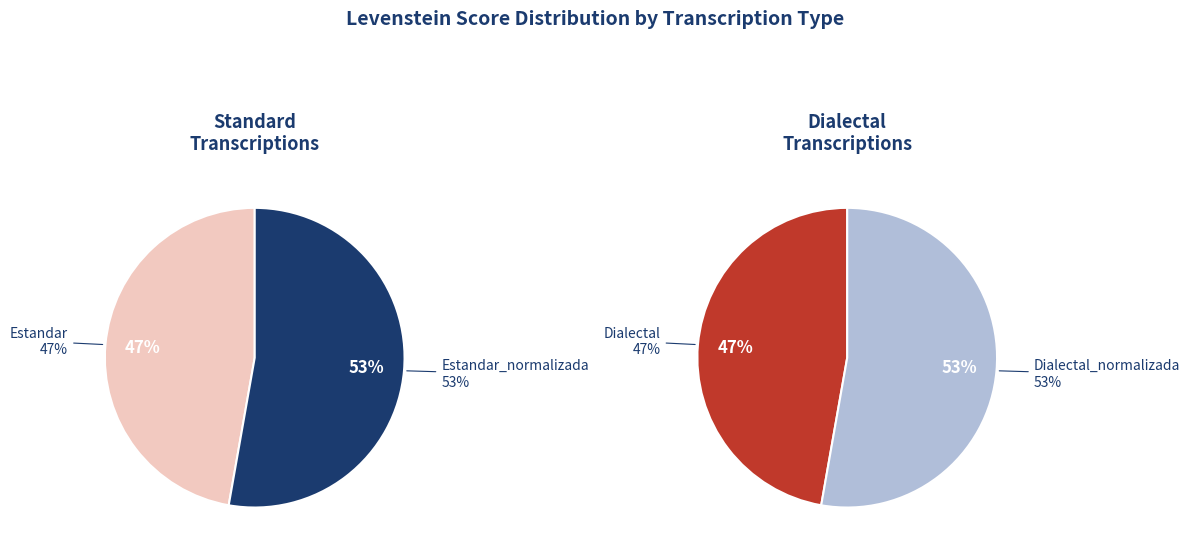

How many segments does this pie chart have?

4